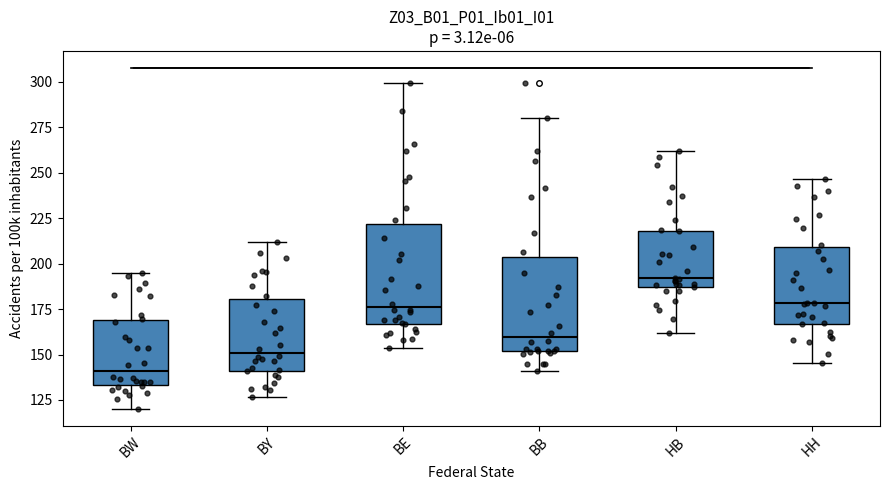

Reading left to right, transcribe this box plot: for each box, give where its median line is, the range the box spans, and where its two whiskers end, as read against the y-axis. The values are not printed on the chart, so give them approximately, as read against the axis.

BW: median 140, box 135 to 170, whiskers 120 to 195
BY: median 150, box 140 to 180, whiskers 125 to 210
BE: median 175, box 165 to 220, whiskers 155 to 300
BB: median 160, box 150 to 205, whiskers 140 to 280
HB: median 190, box 185 to 220, whiskers 160 to 260
HH: median 180, box 165 to 210, whiskers 145 to 245